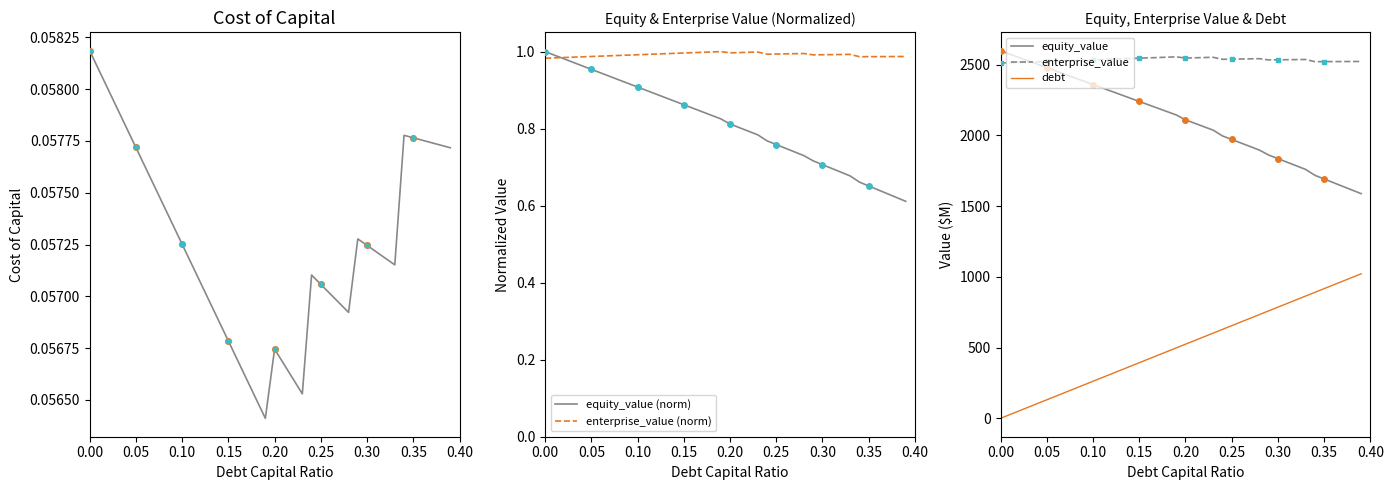

How many times do equity_value and enterprise_value cross each other?

1